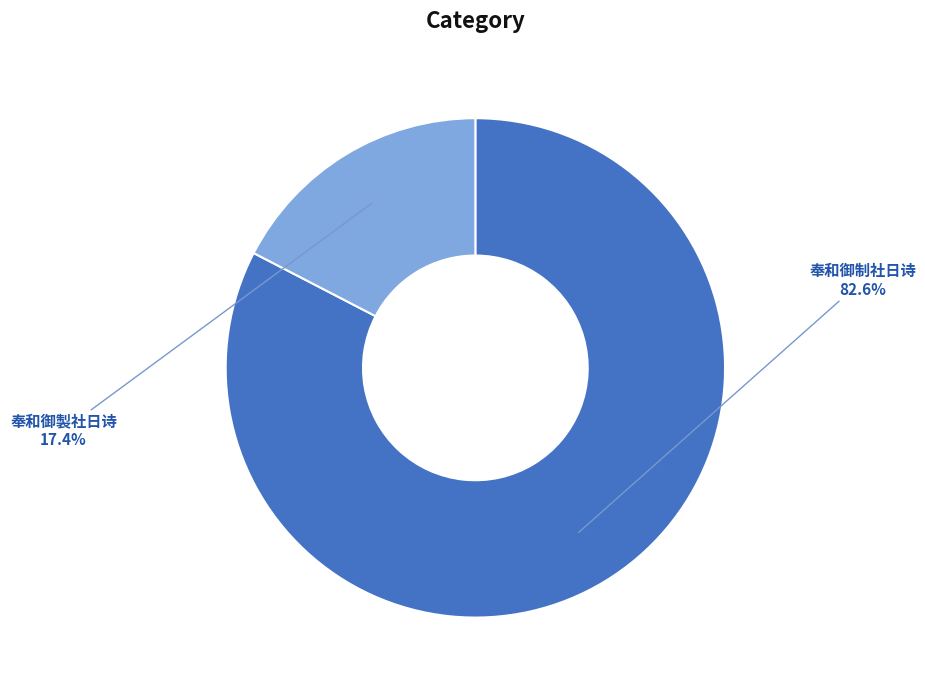

Is it true that 奉和御制社日诗 is 83% of the pie?

True